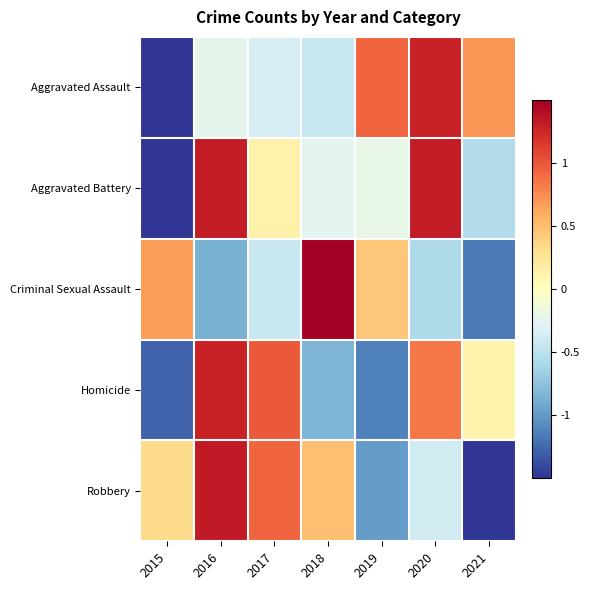

Reading right to left, list all the values displayed in this chart.

Aggravated Assault: 2021=0.7	2020=1.3	2019=0.9	2018=-0.4	2017=-0.4	2016=-0.2	2015=-1.9
Aggravated Battery: 2021=-0.6	2020=1.3	2019=-0.2	2018=-0.3	2017=0.1	2016=1.3	2015=-1.7
Criminal Sexual Assault: 2021=-1.2	2020=-0.6	2019=0.5	2018=1.9	2017=-0.4	2016=-0.9	2015=0.7
Homicide: 2021=0.1	2020=0.8	2019=-1.1	2018=-0.8	2017=1.0	2016=1.3	2015=-1.3
Robbery: 2021=-1.7	2020=-0.4	2019=-1.0	2018=0.5	2017=0.9	2016=1.3	2015=0.3